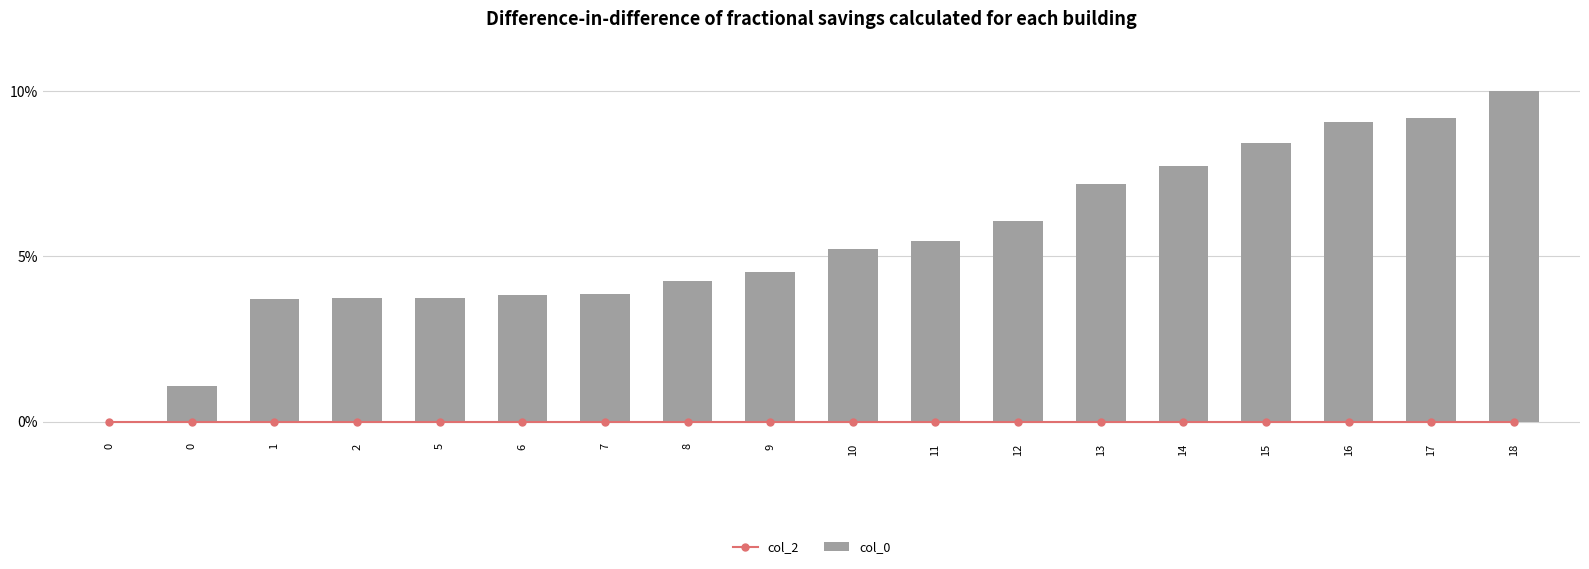

What is the difference between the maximum and minimum values in the col_0 series?

0.1